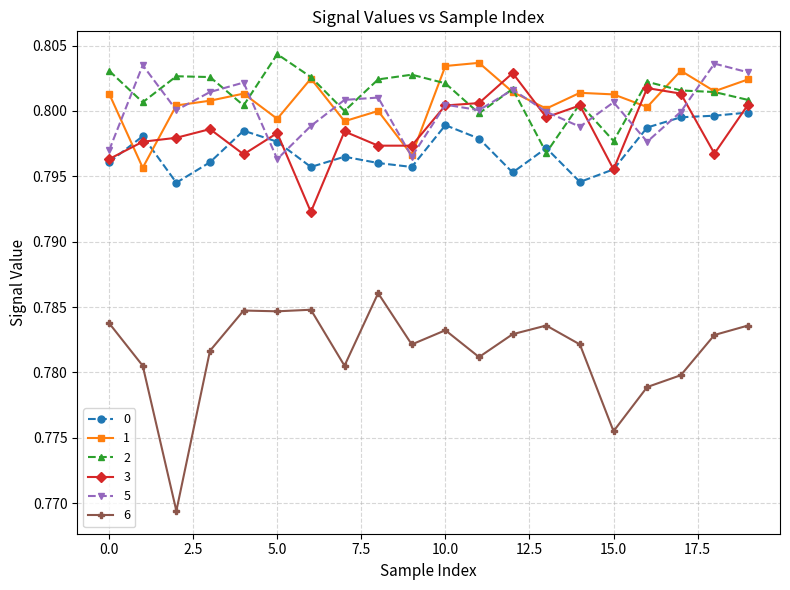

True or false: 3 and 0 cross at least once.

True